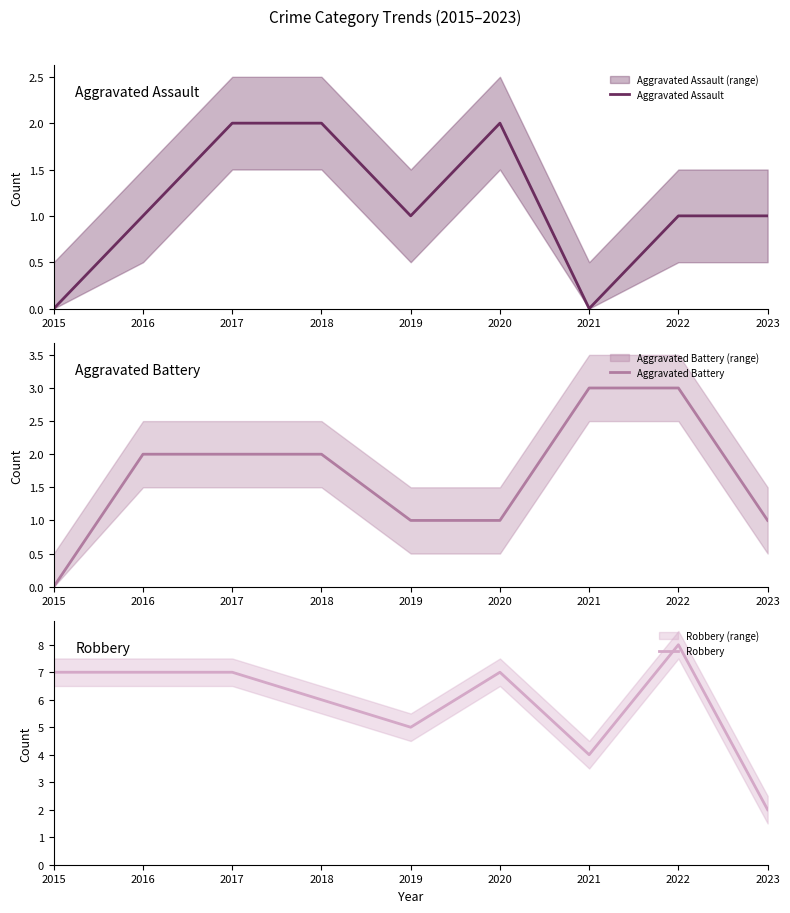

Reading left to right, what are all the values shown in this chart?

Aggravated Assault: 2015=0	2016=1	2017=2	2018=2	2019=1	2020=2	2021=0	2022=1	2023=1
Aggravated Battery: 2015=0	2016=2	2017=2	2018=2	2019=1	2020=1	2021=3	2022=3	2023=1
Robbery: 2015=7	2016=7	2017=7	2018=6	2019=5	2020=7	2021=4	2022=8	2023=2